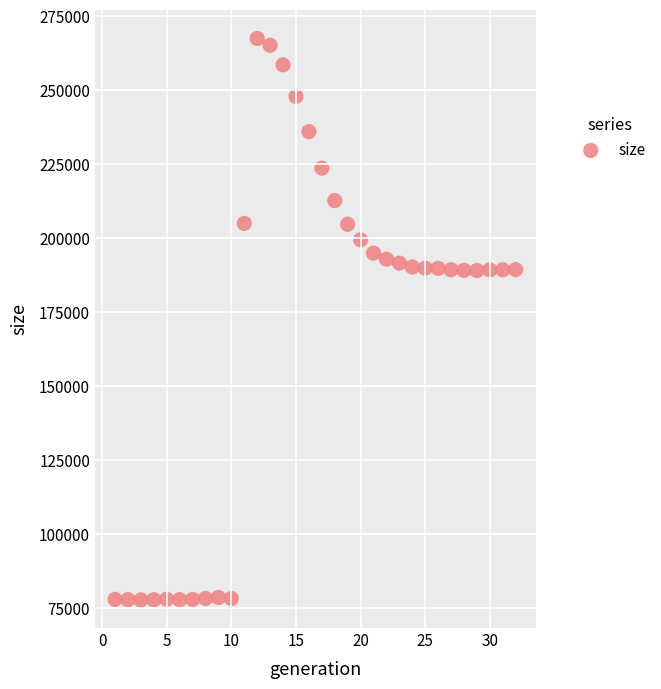

What is the range of X values (max minus min)?

31